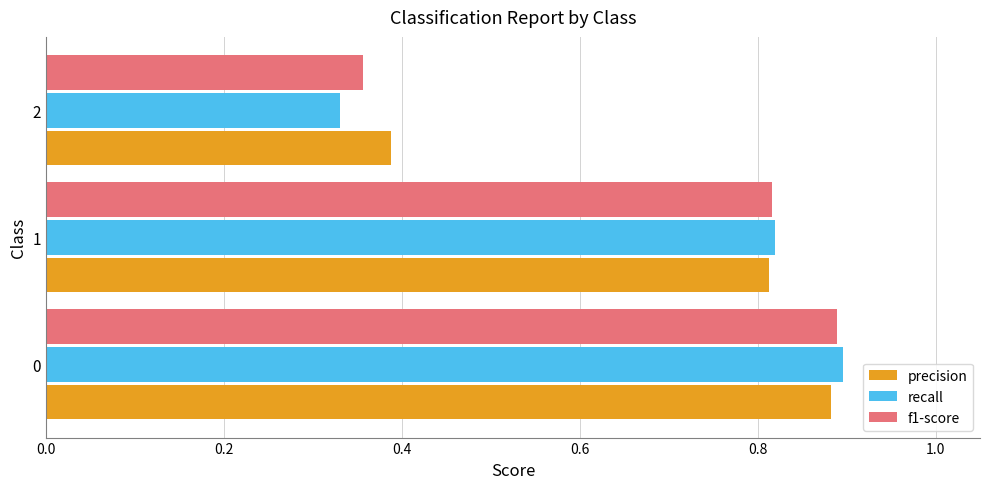

At which category does the chart reach its minimum across all series?

2